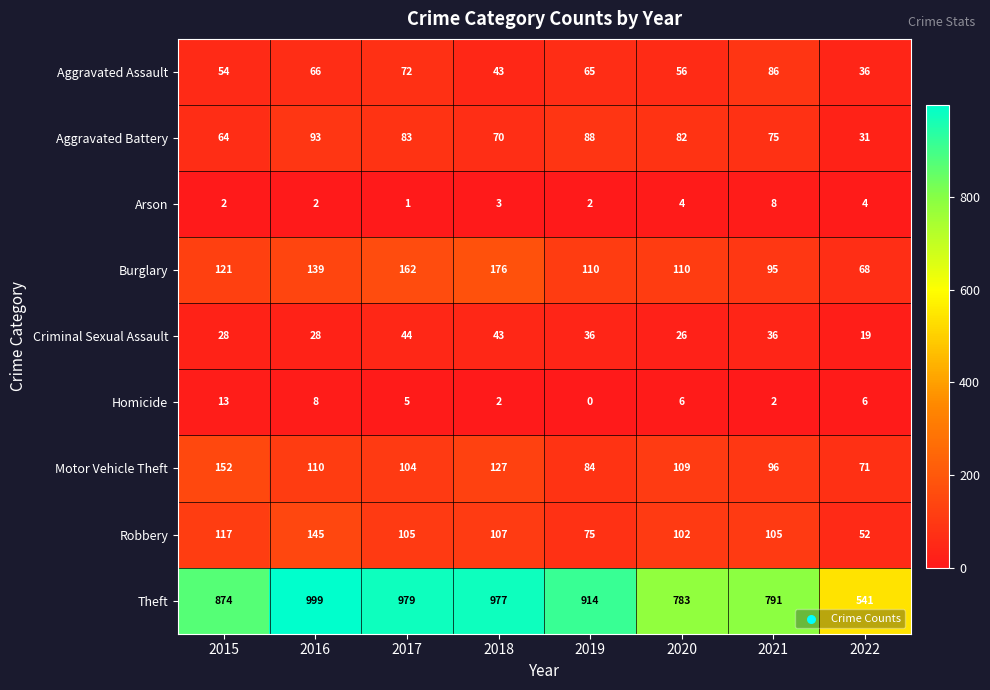

What is the difference between the Theft values at 2018 and 2016?

22